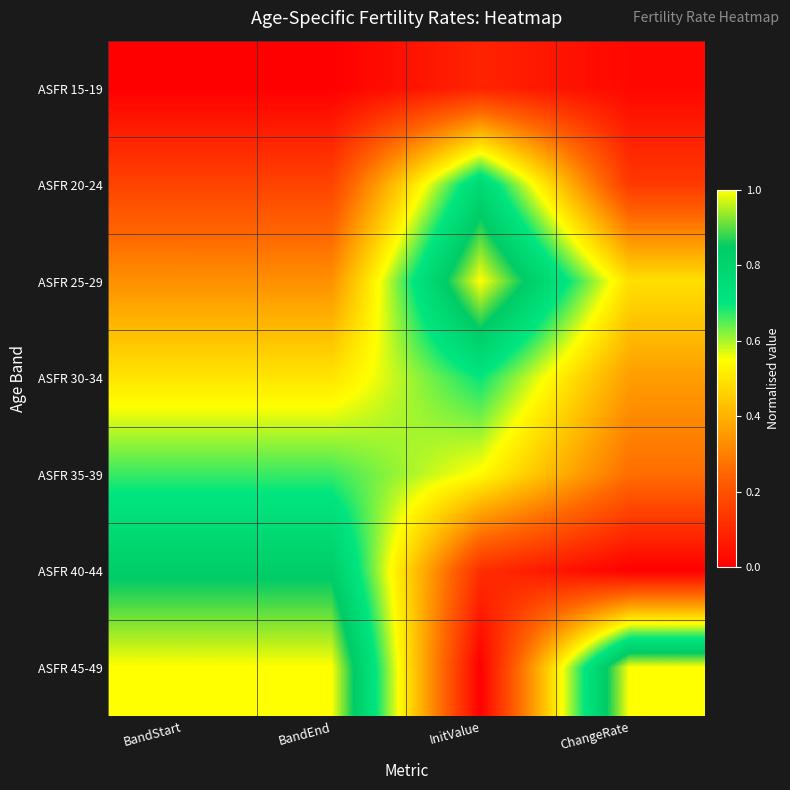

What is the spread (max minus min) of values at ChangeRate?

1.0